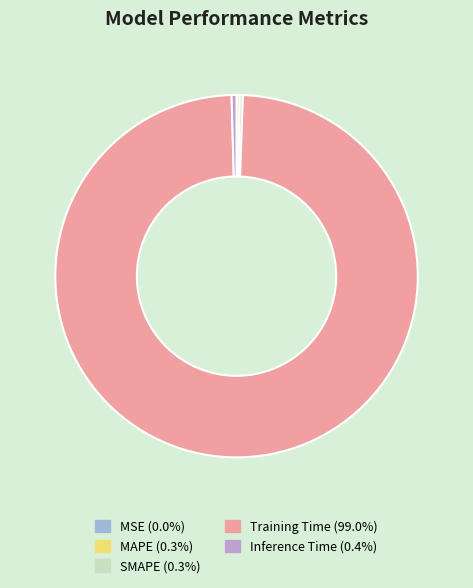

Does Training Time account for over 50% of the chart?

Yes